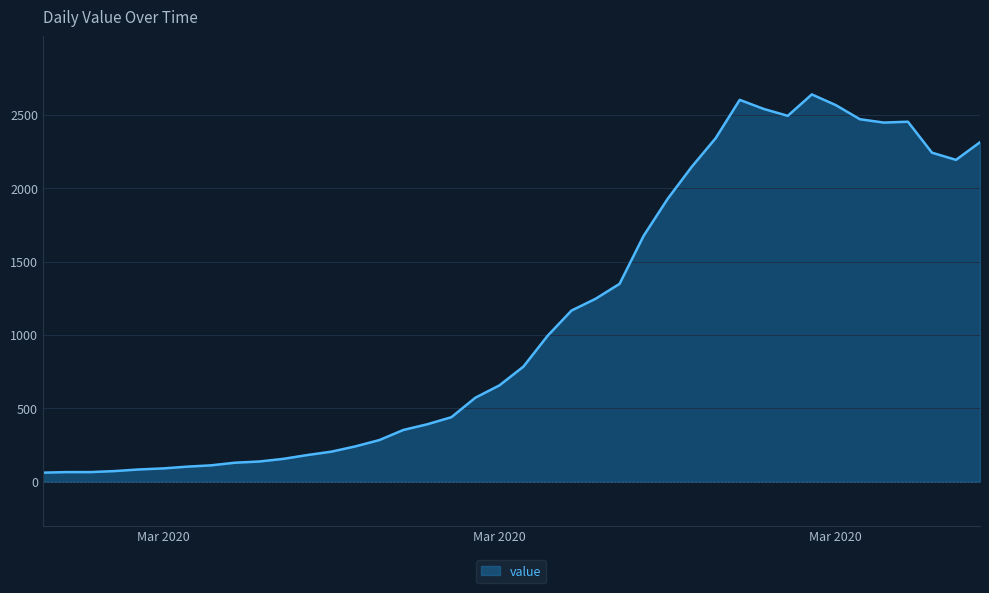

What is the maximum value shown in the chart?

2639